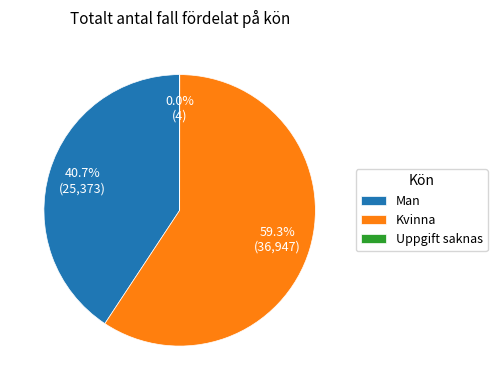

What percentage is NOT represented by Kvinna?

40.7%